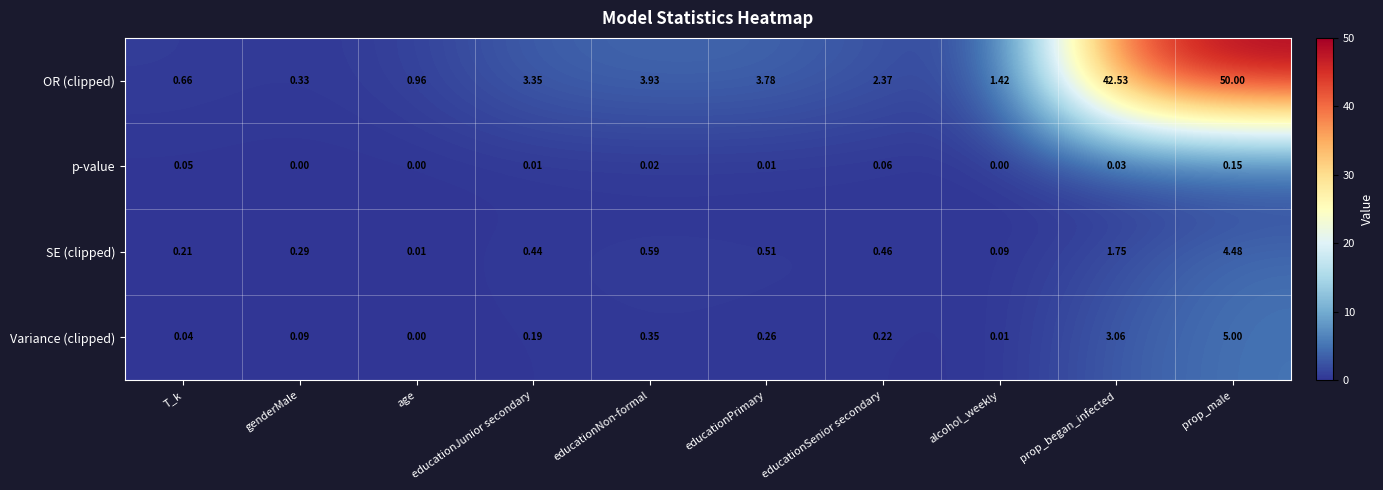

At which category is the sum across all series the highest?

prop_male